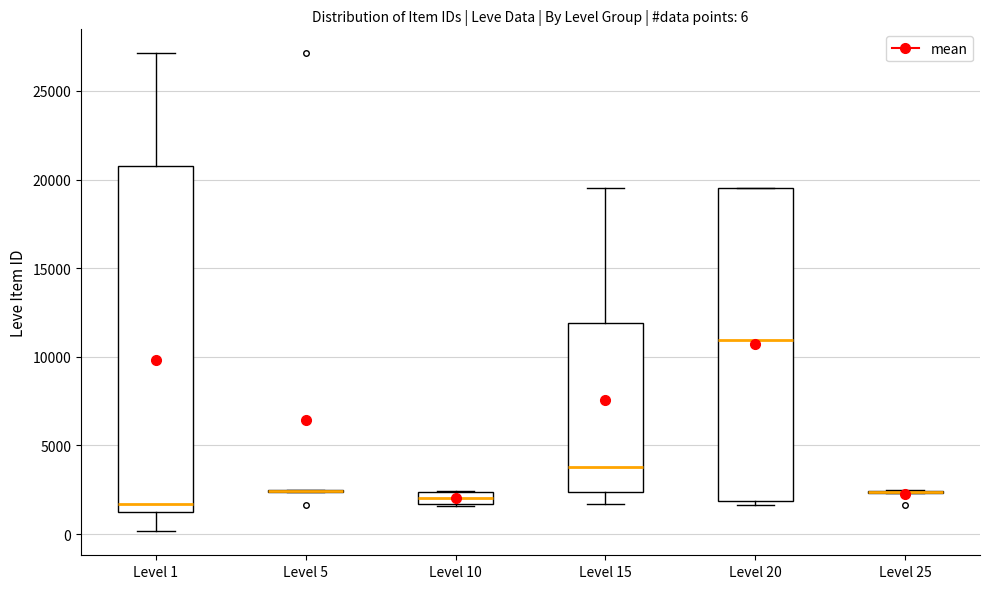

Comparing the boxes themselves (not the whiskers), which one is the tallest?

Level 1